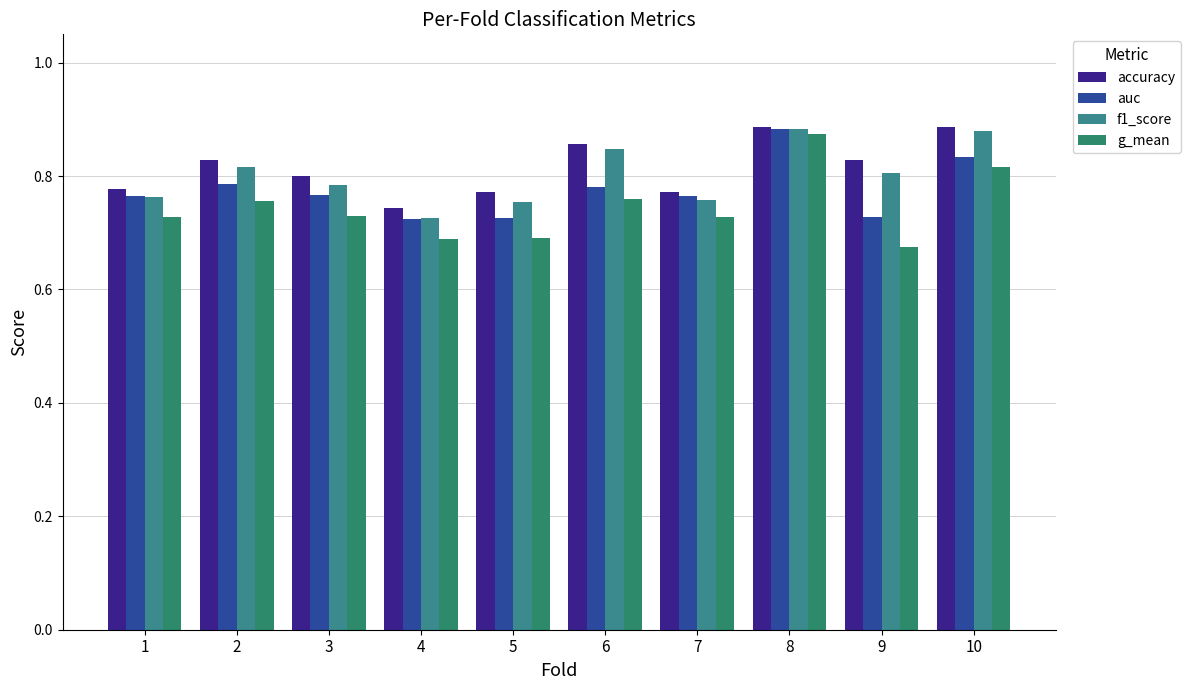

Rank the series by their average value, from highest to lowest.

accuracy, f1_score, auc, g_mean